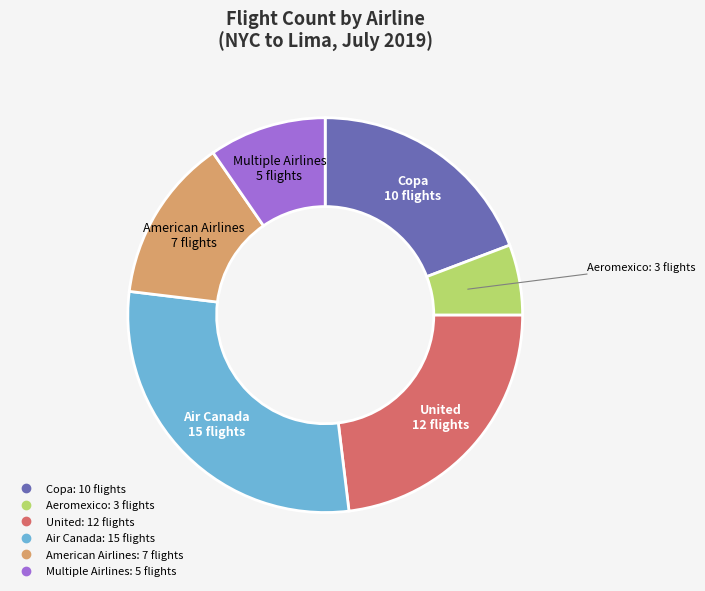

Is it true that Copa is 19% of the pie?

True